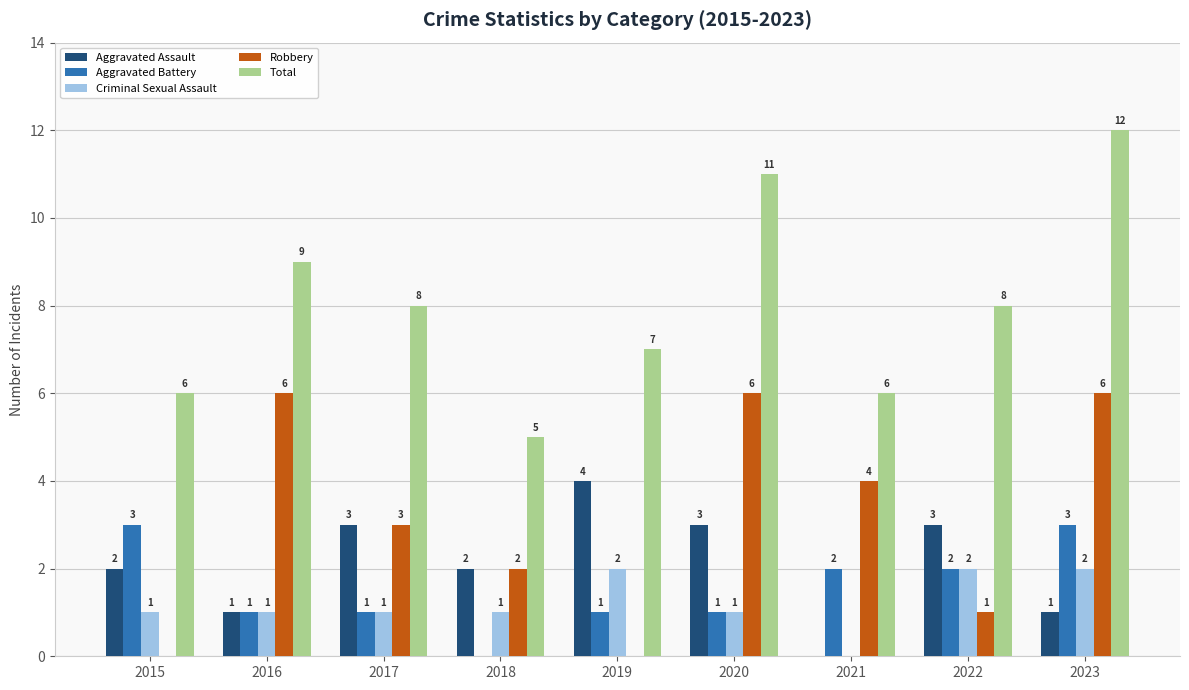

Which label corresponds to the largest value in the chart?

2023